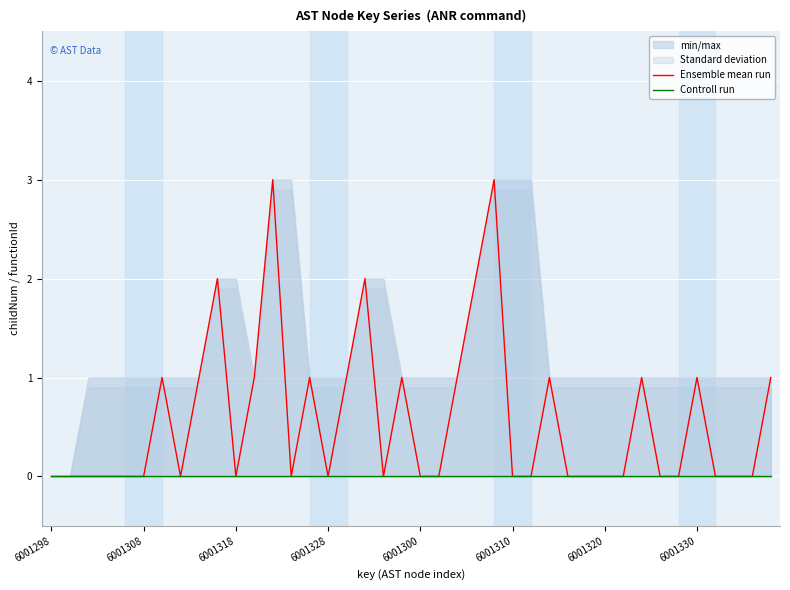

The value of Ensemble mean run at 6001330 is -1. True or false?

False